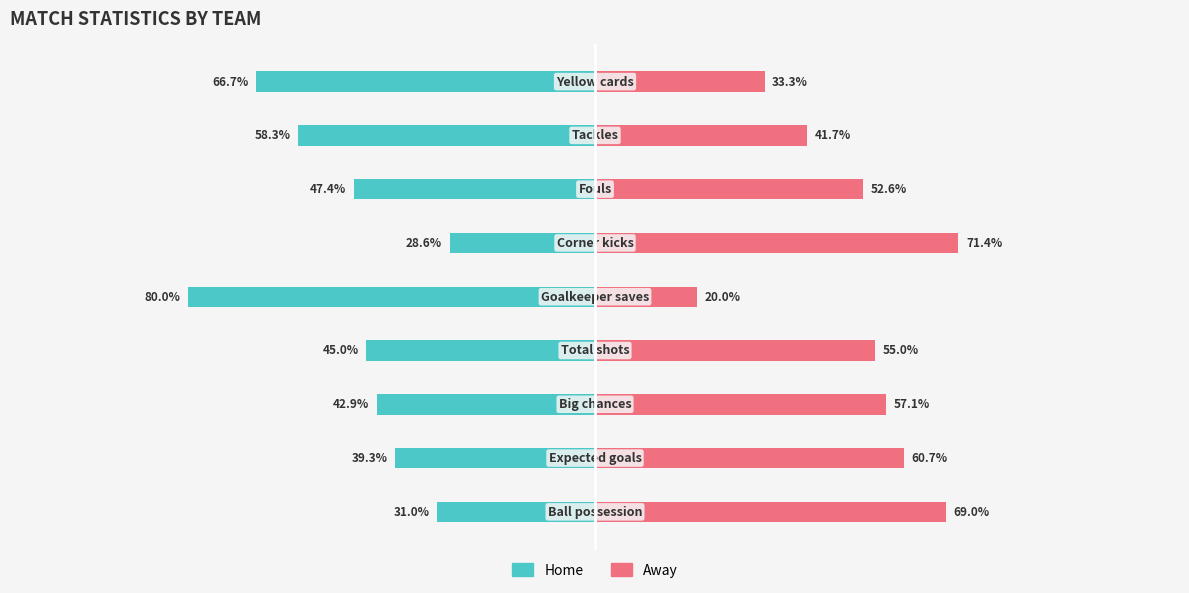

Is it true that Away equals 25.9 at 0?

False